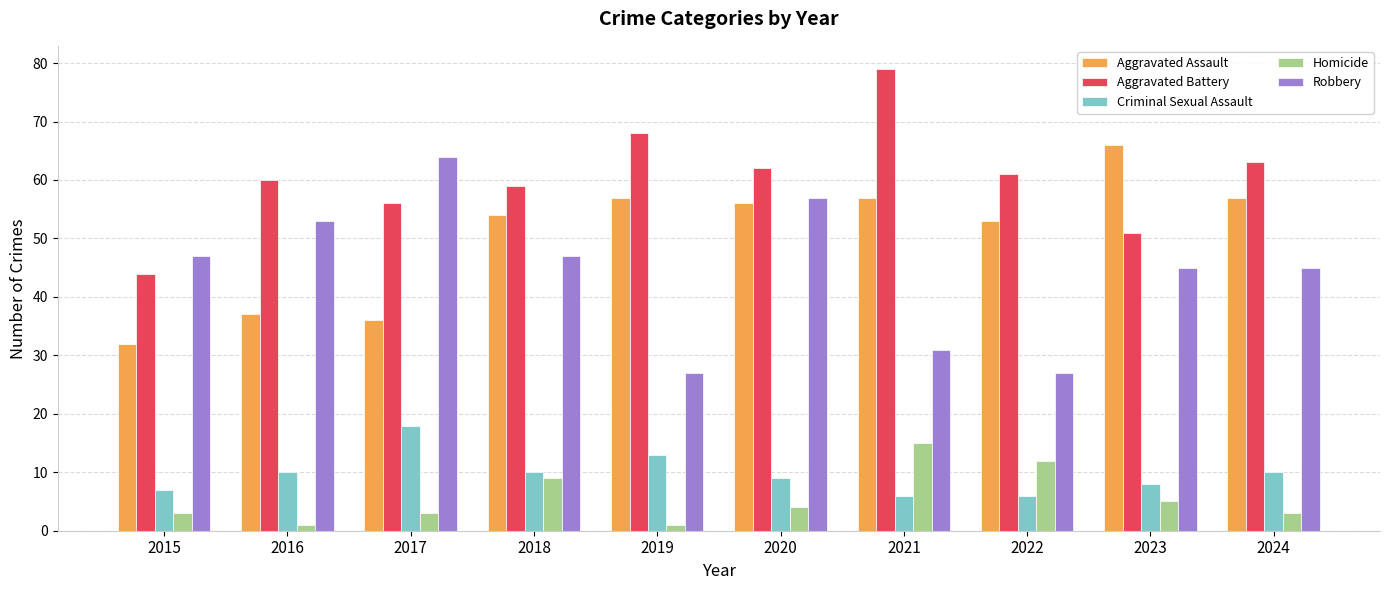

What are all the series names shown in the legend?

Aggravated Assault, Aggravated Battery, Criminal Sexual Assault, Homicide, Robbery